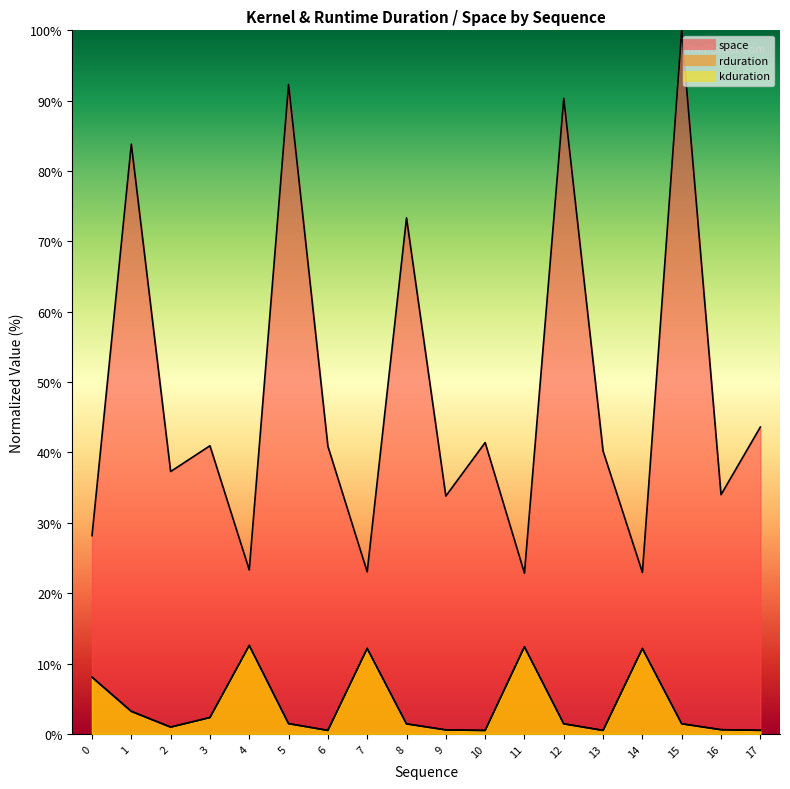

True or false: space and rduration cross at least once.

False